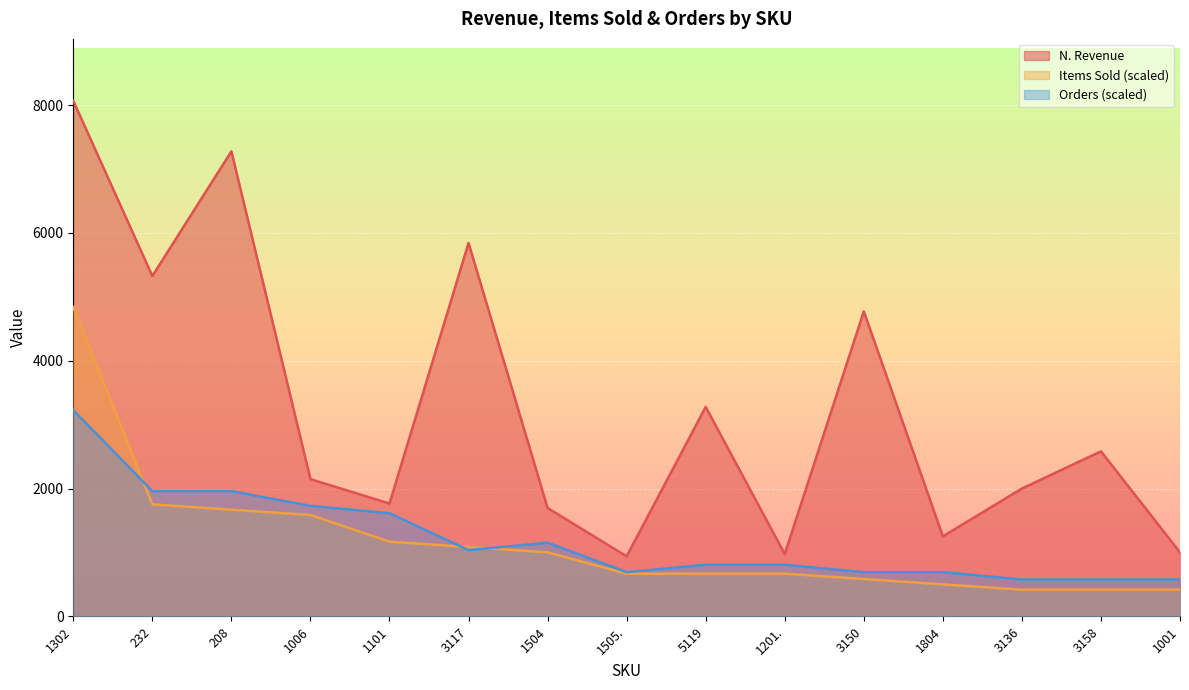

How many lines are shown in the chart?

3